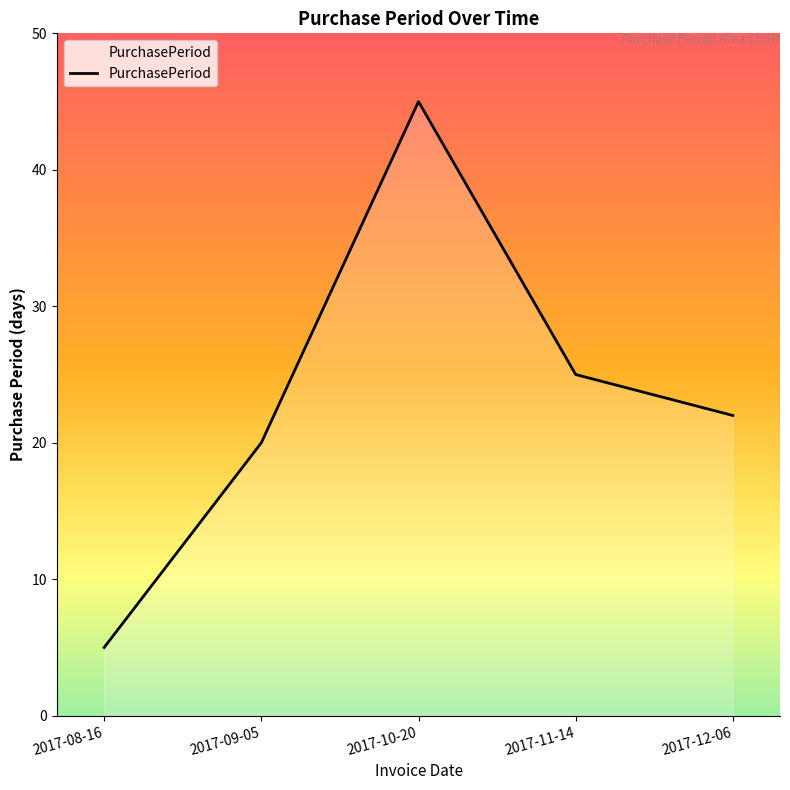

What is the difference between the maximum and second lowest values?

25